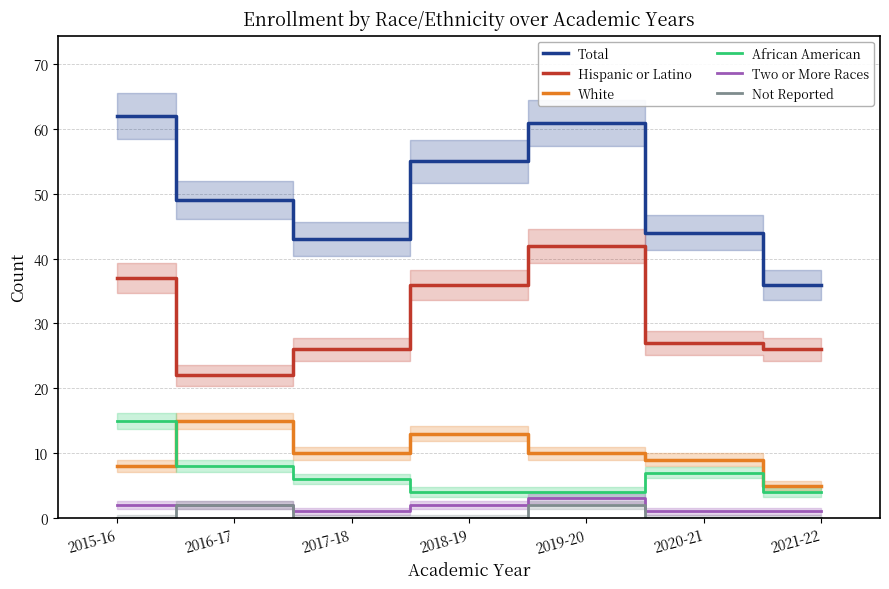

What is the total value across all series at 2021-22?

72